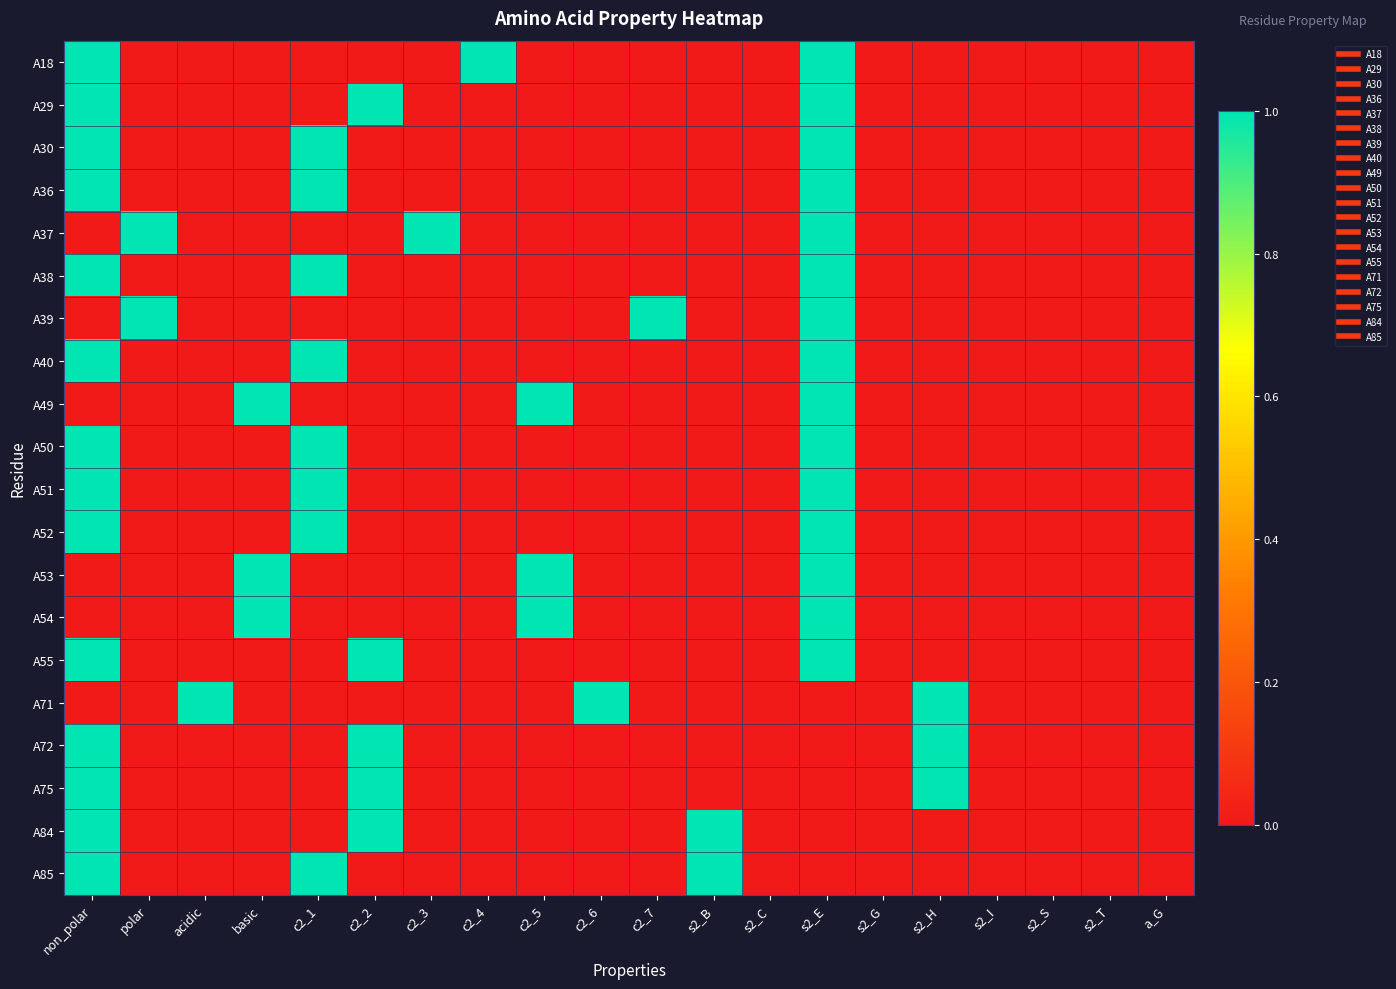

Count the number of categories in the chart.

20